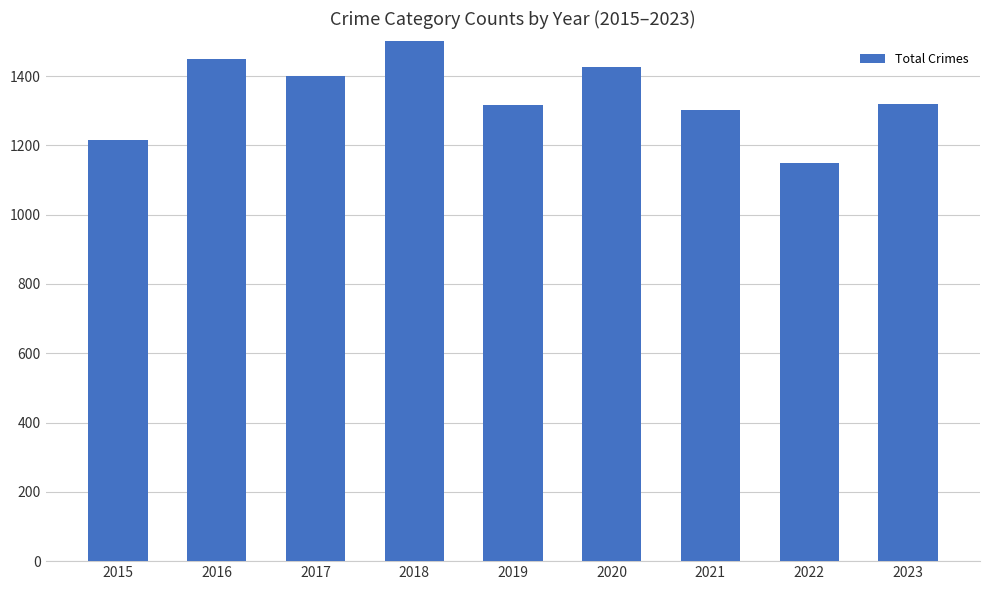

Approximately how many times larger is the value at 2022 compared to 2019?

0.9